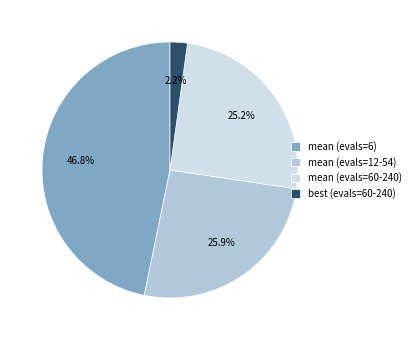

Rank the categories by value from lowest to highest.

best (evals=60-240), mean (evals=60-240), mean (evals=12-54), mean (evals=6)